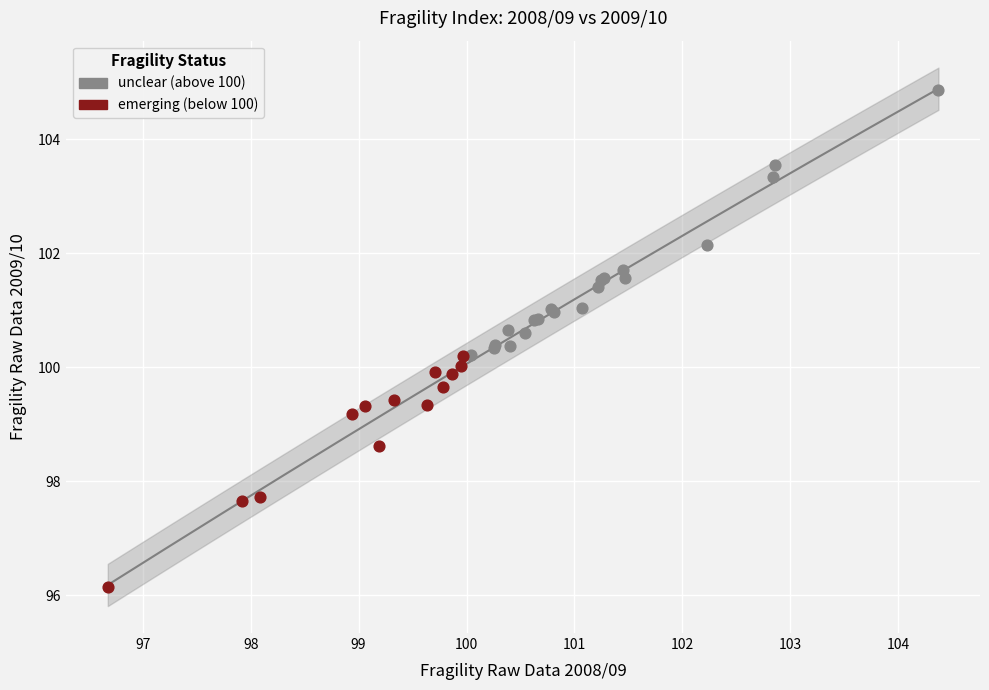

Which series has the largest Y range (max minus min)?

unclear (above 100)